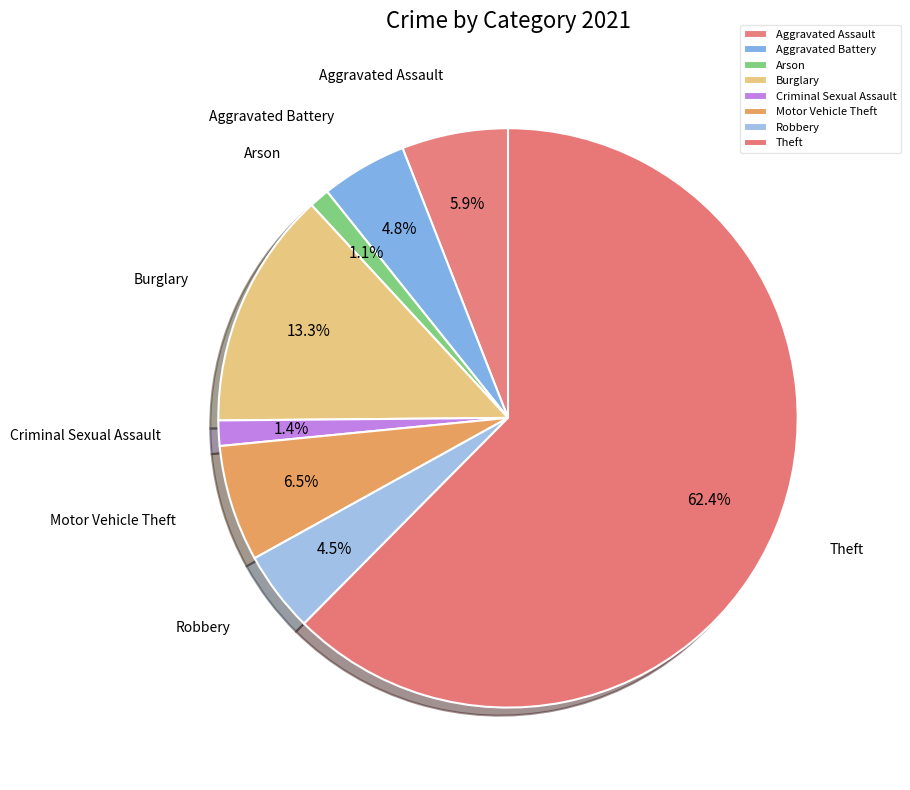

Combined, do Aggravated Assault and Burglary account for over 50%?

No